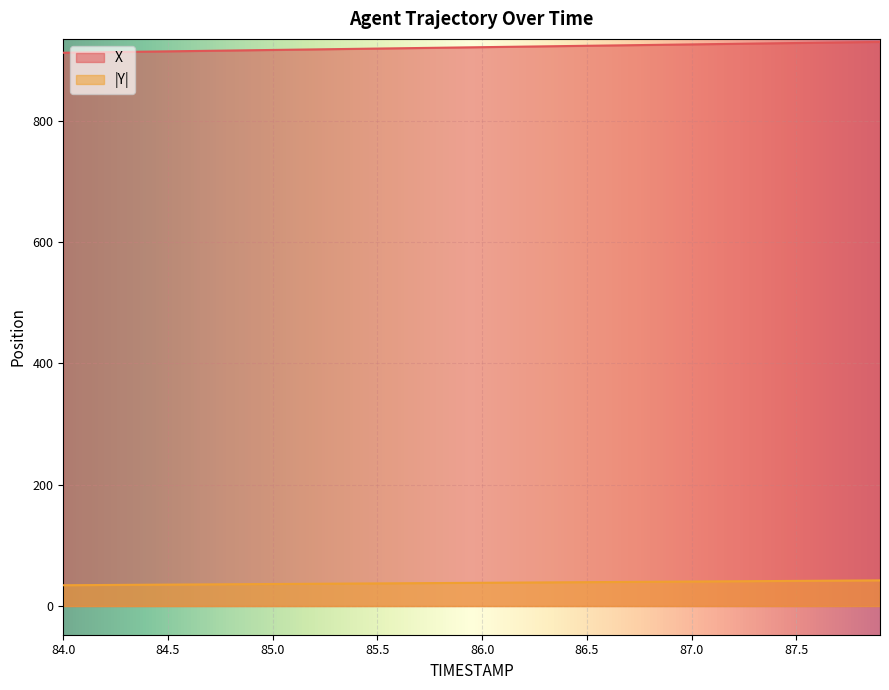

Reading left to right, transcribe all the data shown in this chart.

X: 912.2	912.6	913.1	913.5	914.0	914.5	914.9	915.4	915.8	916.3	916.7	917.2	917.7	918.1	918.6	919.0	919.5	920.0	920.4	920.9	921.3	921.8	922.3	922.7	923.2	923.6	924.1	924.5	925.0	925.4	925.9	926.4	926.8	927.3	927.7	928.2	928.6	929.1	929.5	930.0
Y: 34.3	34.5	34.7	34.9	35.1	35.3	35.5	35.7	35.9	36.1	36.3	36.5	36.7	36.9	37.1	37.3	37.5	37.7	37.9	38.1	38.3	38.5	38.7	38.9	39.1	39.3	39.6	39.8	40.0	40.2	40.4	40.6	40.8	41.0	41.2	41.4	41.7	41.9	42.1	42.3